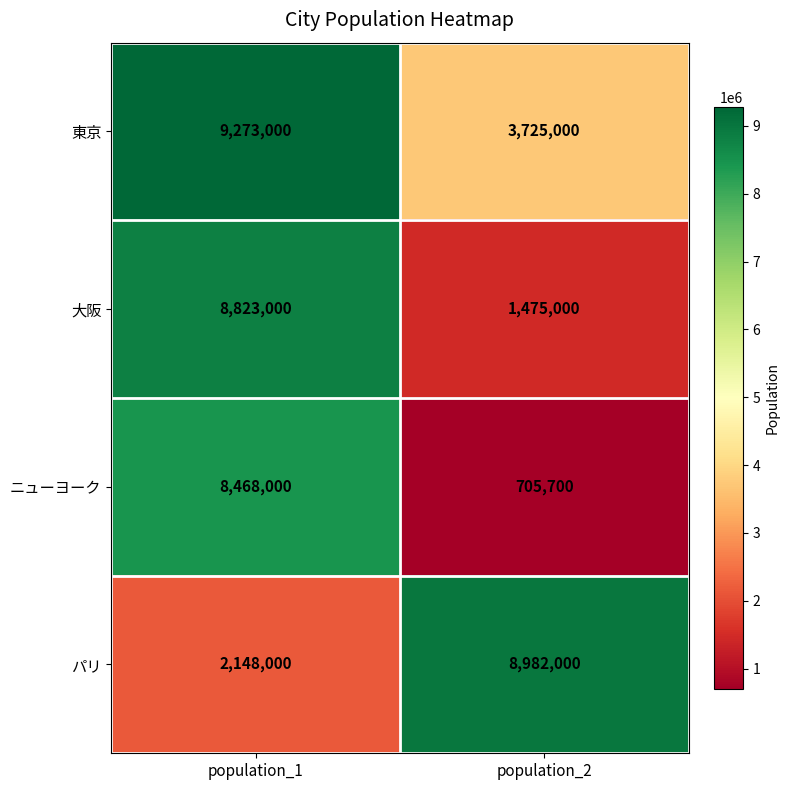

Reading left to right, list all the values displayed in this chart.

東京: 9273000	3725000
大阪: 8823000	1475000
ニューヨーク: 8468000	705700
パリ: 2148000	8982000